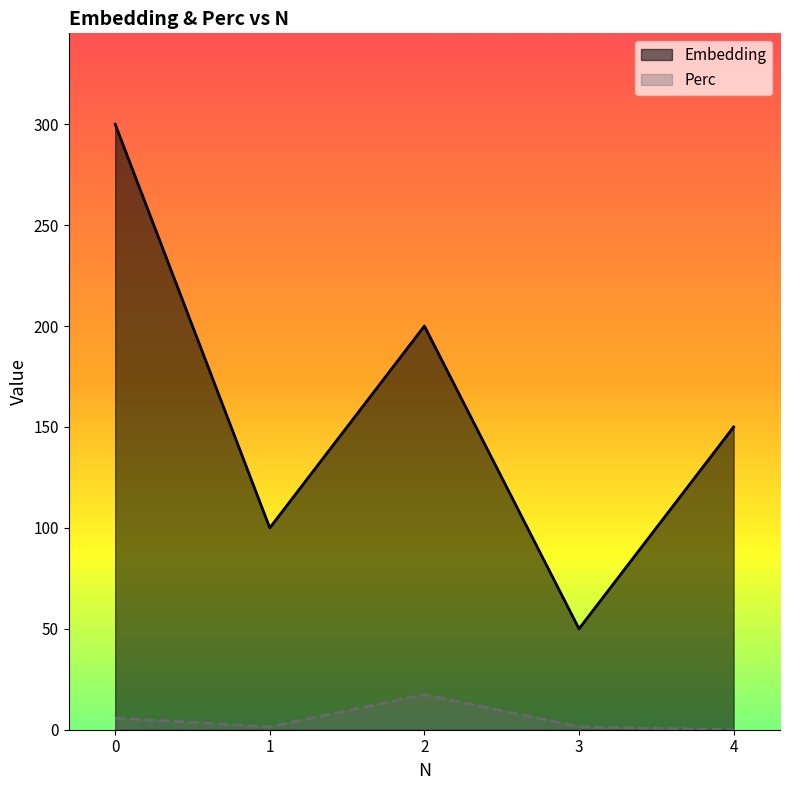

Reading left to right, list all the values displayed in this chart.

Embedding: 0=300.0	1=100.0	2=200.0	3=50.0	4=150.0
Perc: 0=5.8	1=1.4	2=17.4	3=1.4	4=0.0